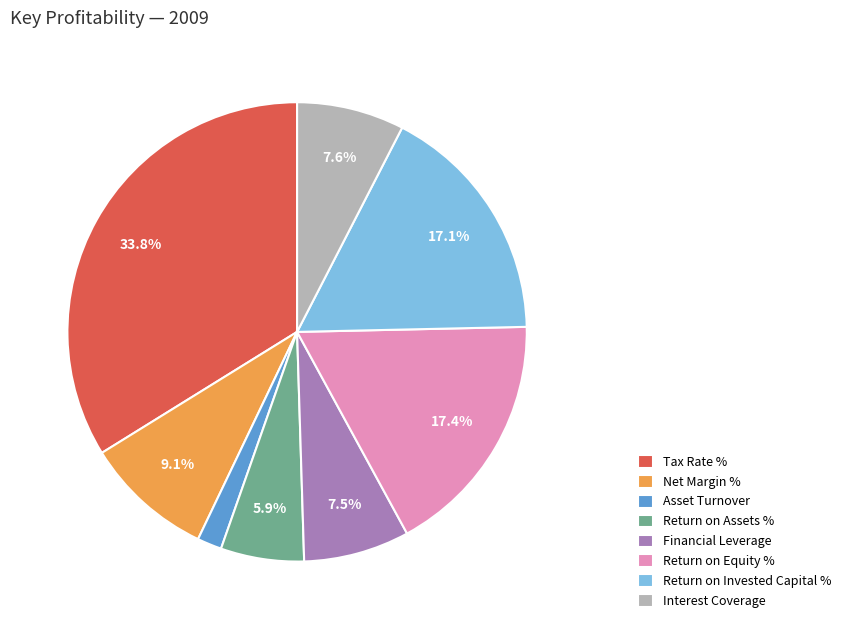

Is Return on Invested Capital % the majority of the pie?

No